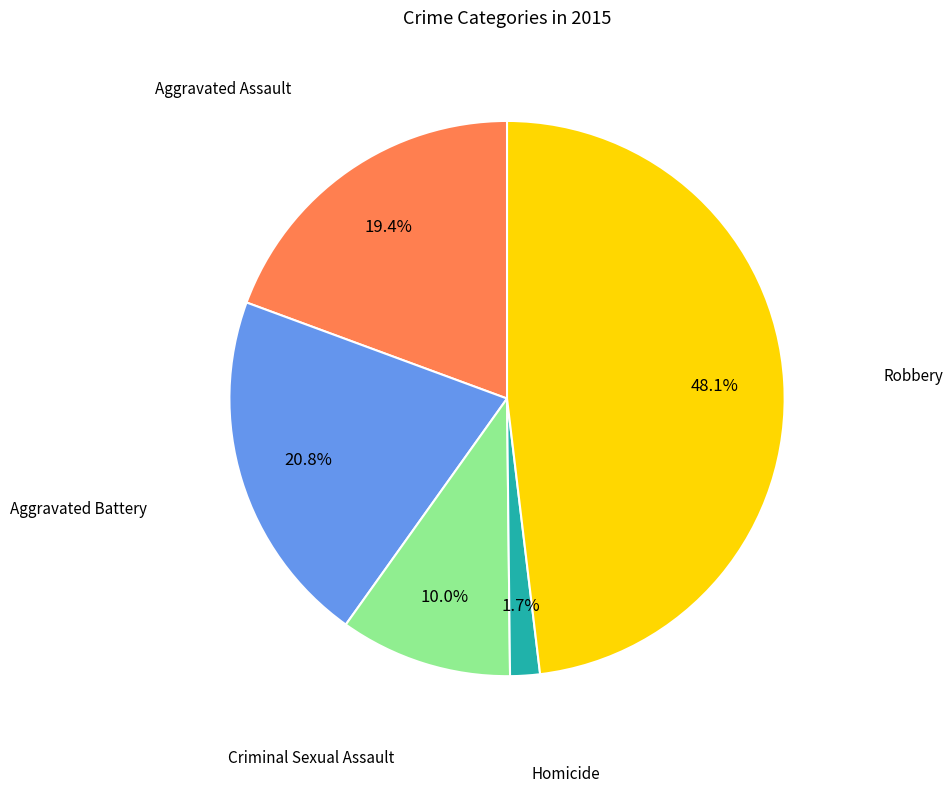

Is there any slice that represents more than half of the pie?

No